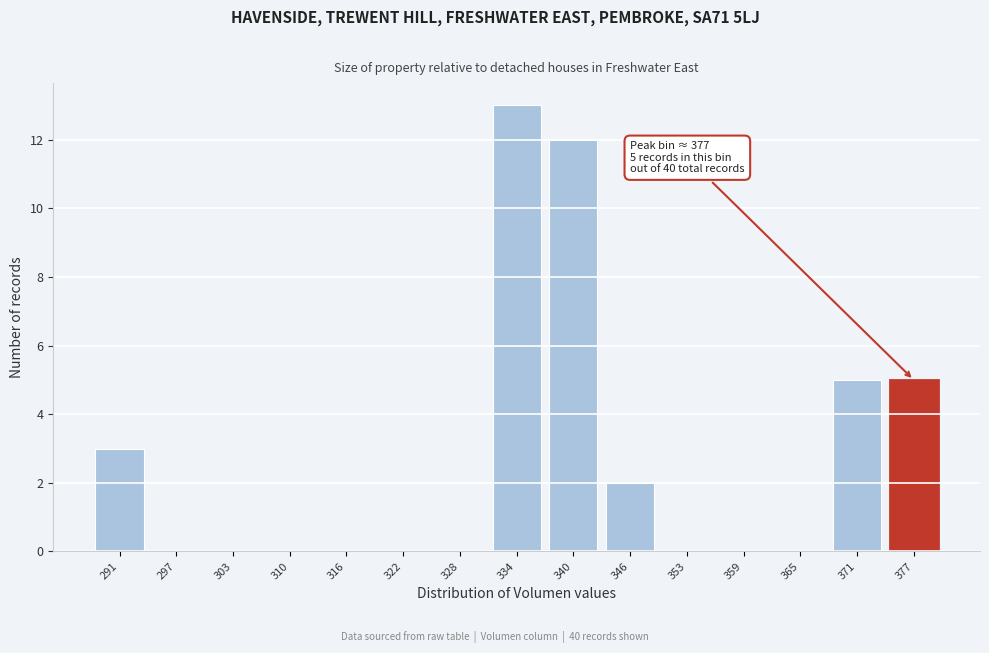

Over which range of the x-axis is the bar tallest?

331 to 337